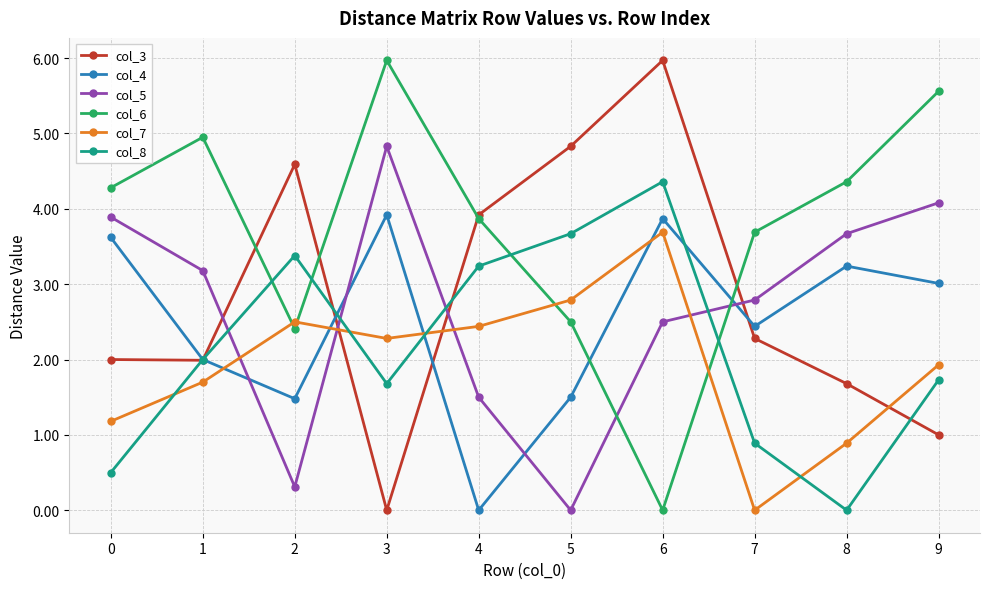

Reading left to right, what are all the values shown in this chart?

col_3: 0=2.0	1=2.0	2=4.6	3=0.0	4=3.9	5=4.8	6=6.0	7=2.3	8=1.7	9=1.0
col_4: 0=3.6	1=2.0	2=1.5	3=3.9	4=0.0	5=1.5	6=3.9	7=2.4	8=3.2	9=3.0
col_5: 0=3.9	1=3.2	2=0.3	3=4.8	4=1.5	5=0.0	6=2.5	7=2.8	8=3.7	9=4.1
col_6: 0=4.3	1=5.0	2=2.4	3=6.0	4=3.9	5=2.5	6=0.0	7=3.7	8=4.4	9=5.6
col_7: 0=1.2	1=1.7	2=2.5	3=2.3	4=2.4	5=2.8	6=3.7	7=0.0	8=0.9	9=1.9
col_8: 0=0.5	1=2.0	2=3.4	3=1.7	4=3.2	5=3.7	6=4.4	7=0.9	8=0.0	9=1.7